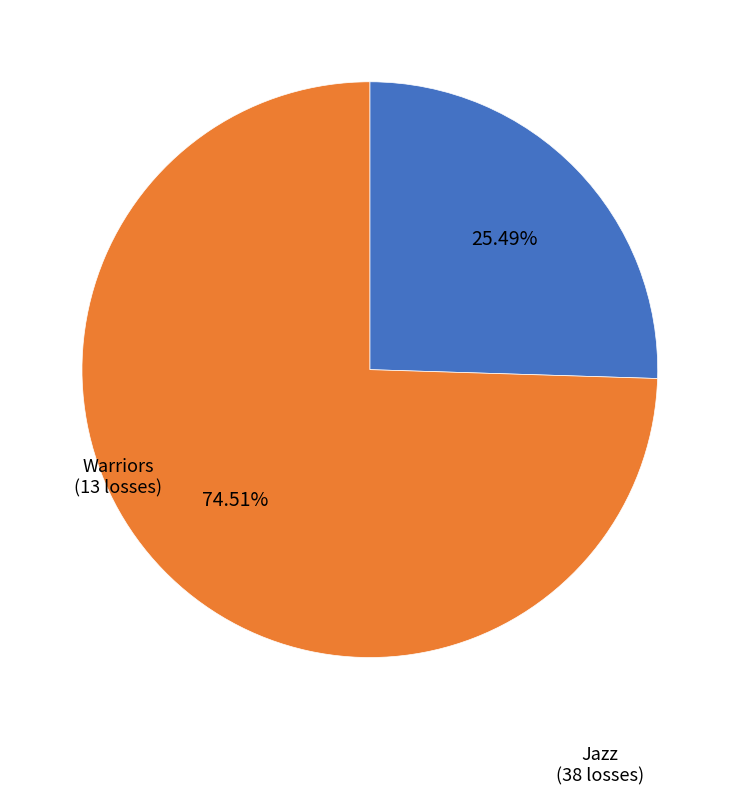

Is the sum of Warriors and Jazz greater than half?

Yes